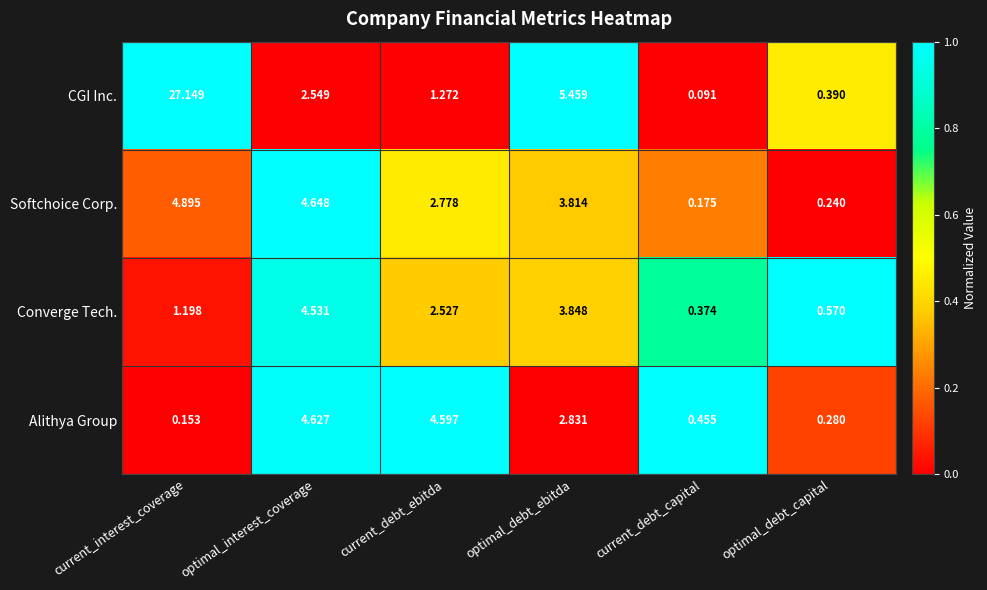

At which category is the sum across all series the highest?

current_interest_coverage